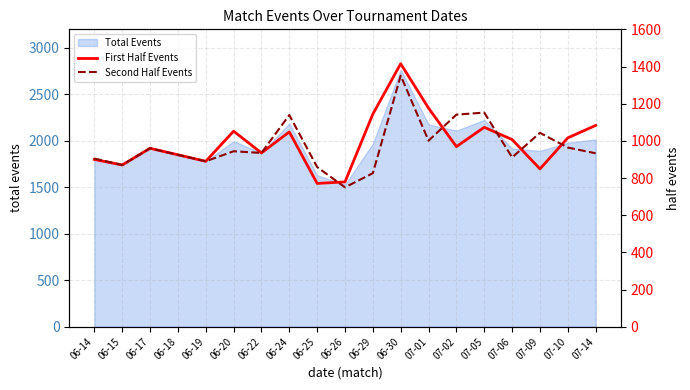

List the labels in order of Second Half Events value, smallest first.

06-26, 06-29, 06-25, 06-15, 06-19, 06-14, 07-06, 06-18, 07-14, 06-22, 06-20, 06-17, 07-10, 07-01, 07-09, 06-24, 07-02, 07-05, 06-30